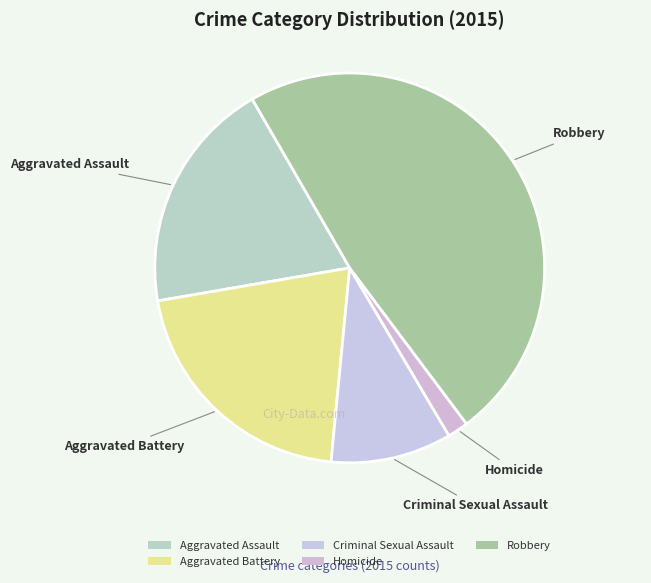

How many segments does this pie chart have?

5